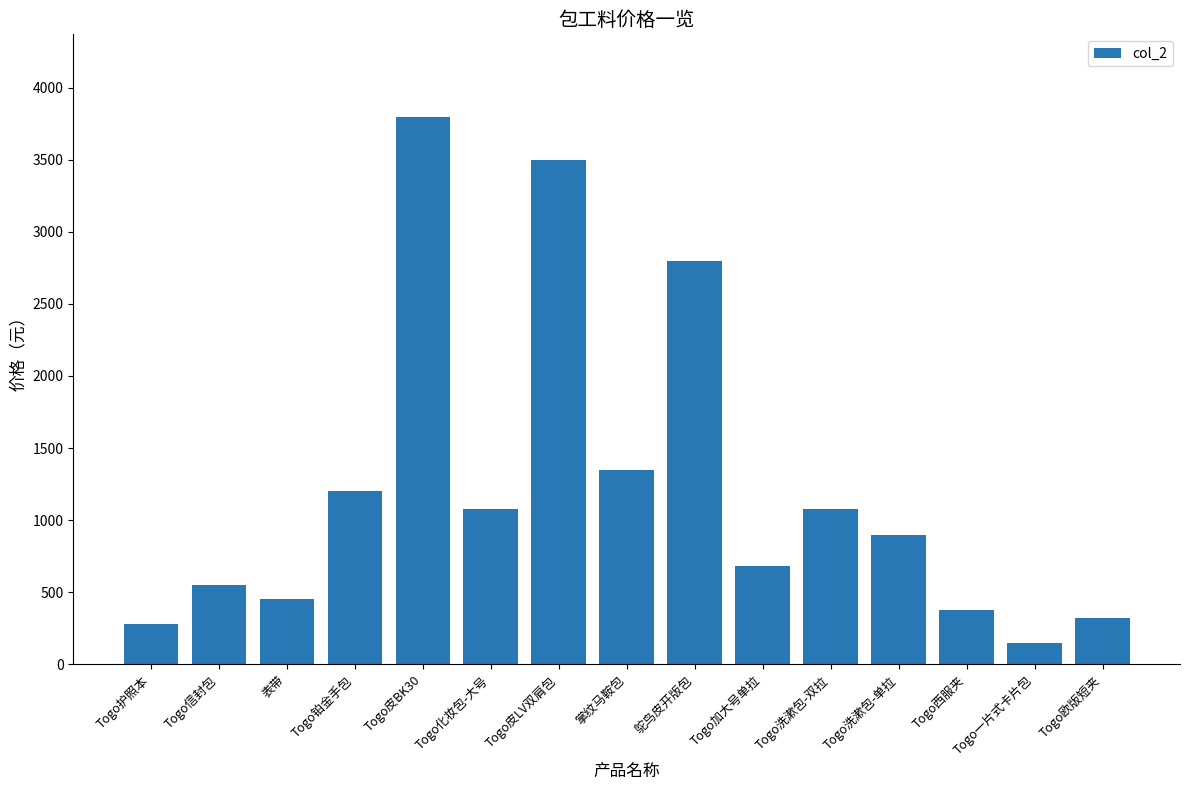

Reading left to right, list all the values displayed in this chart.

Togo护照本=280	Togo信封包=550	表带=450	Togo铂金手包=1200	Togo皮BK30=3800	Togo化妆包-大号=1080	Togo皮LV双肩包=3500	掌纹马鞍包=1350	鸵鸟皮开版包=2800	Togo加大号单拉=680	Togo洗漱包-双拉=1080	Togo洗漱包-单拉=900	Togo西服夹=380	Togo一片式卡片包=150	Togo欧版短夹=320